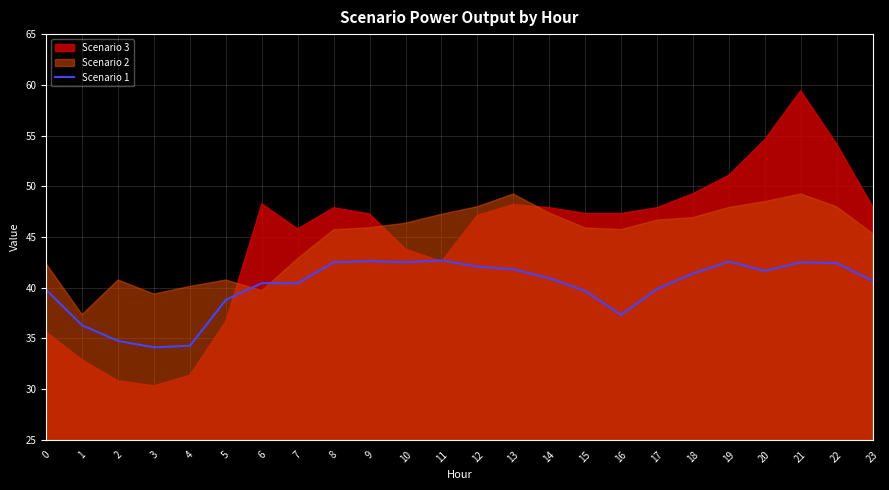

Is it true that Scenario 1 equals 39.8 at 0?

True